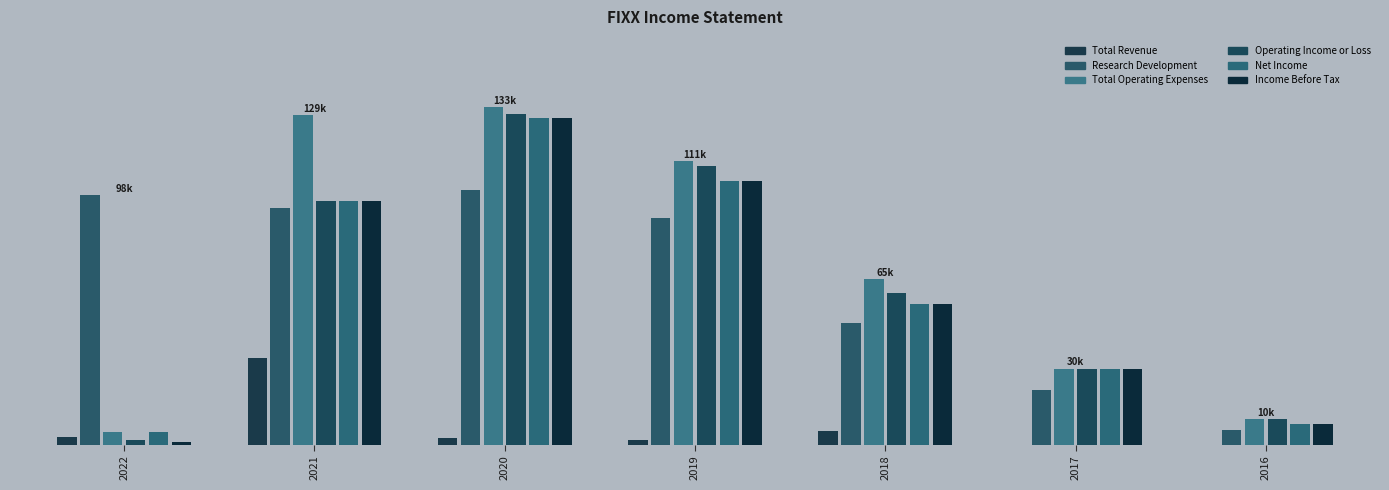

How many data points in Net Income are less than 55?

3